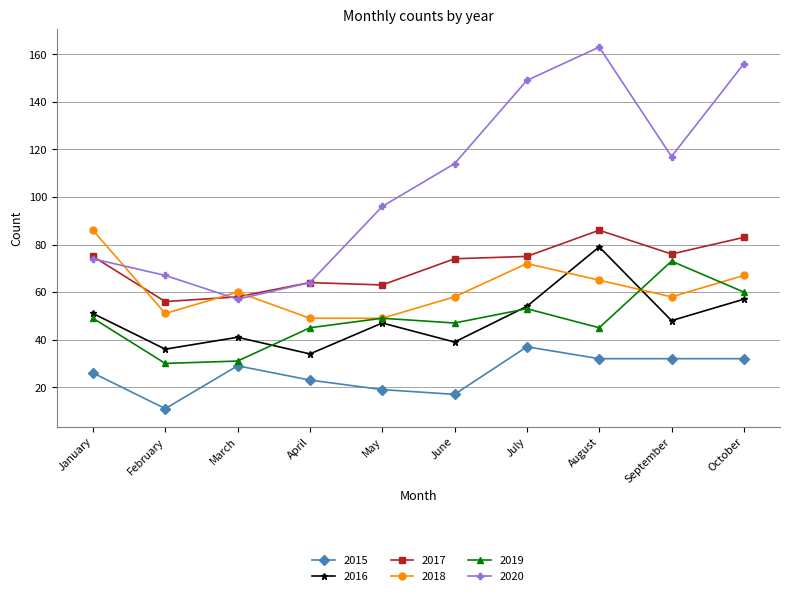

What is the lowest value of the 2018 series?

49